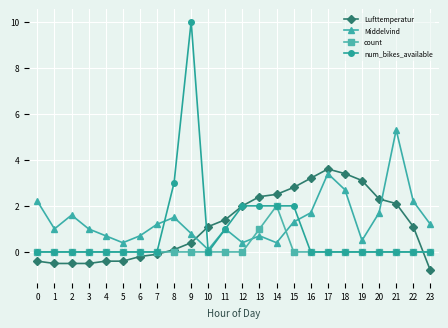

At which category is the sum across all series the highest?

9